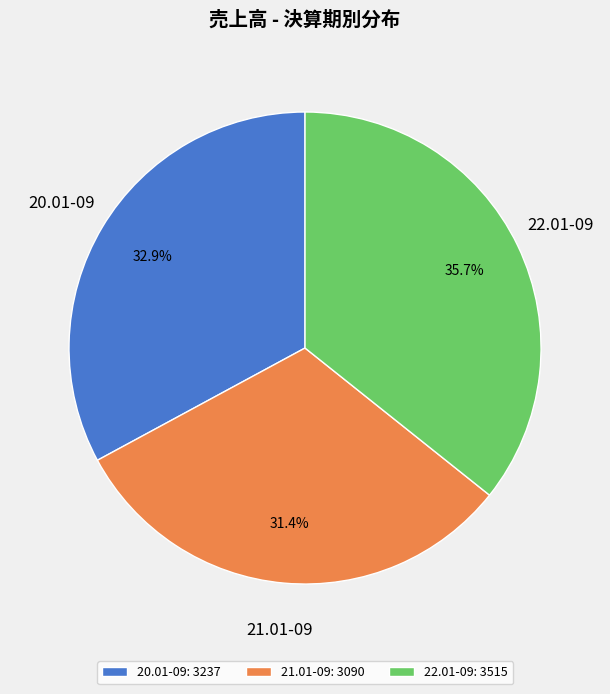

How many segments does this pie chart have?

3